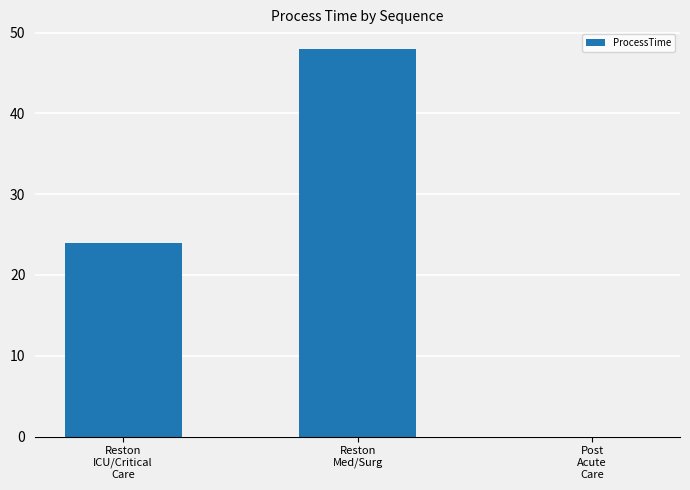

Reading right to left, transcribe all the data shown in this chart.

0	48	24